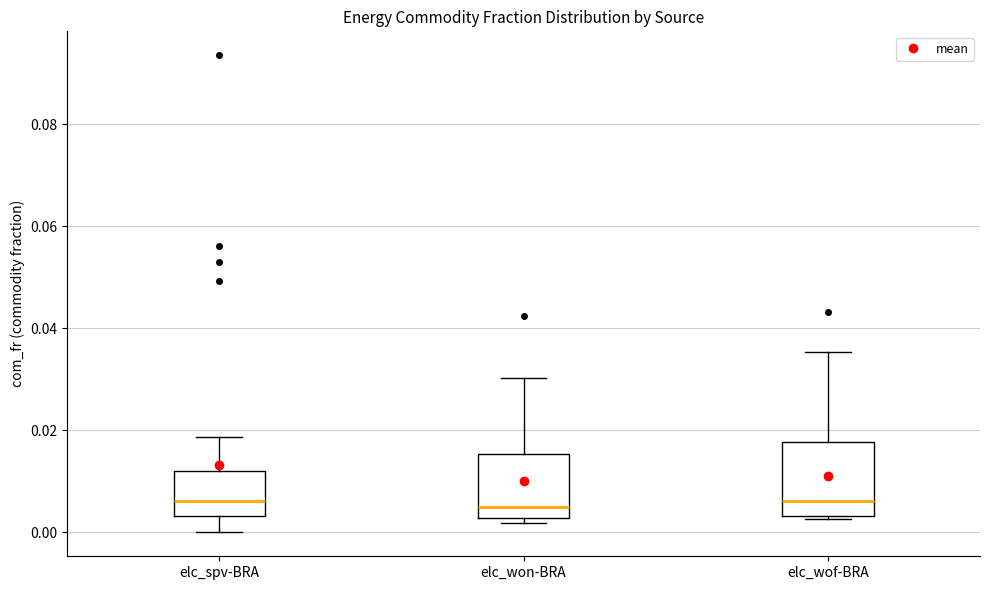

Where does the median line of the box for elc_won-BRA sit on the y-axis? The values are not printed on the chart, so give them approximately, as read against the axis.

0.004